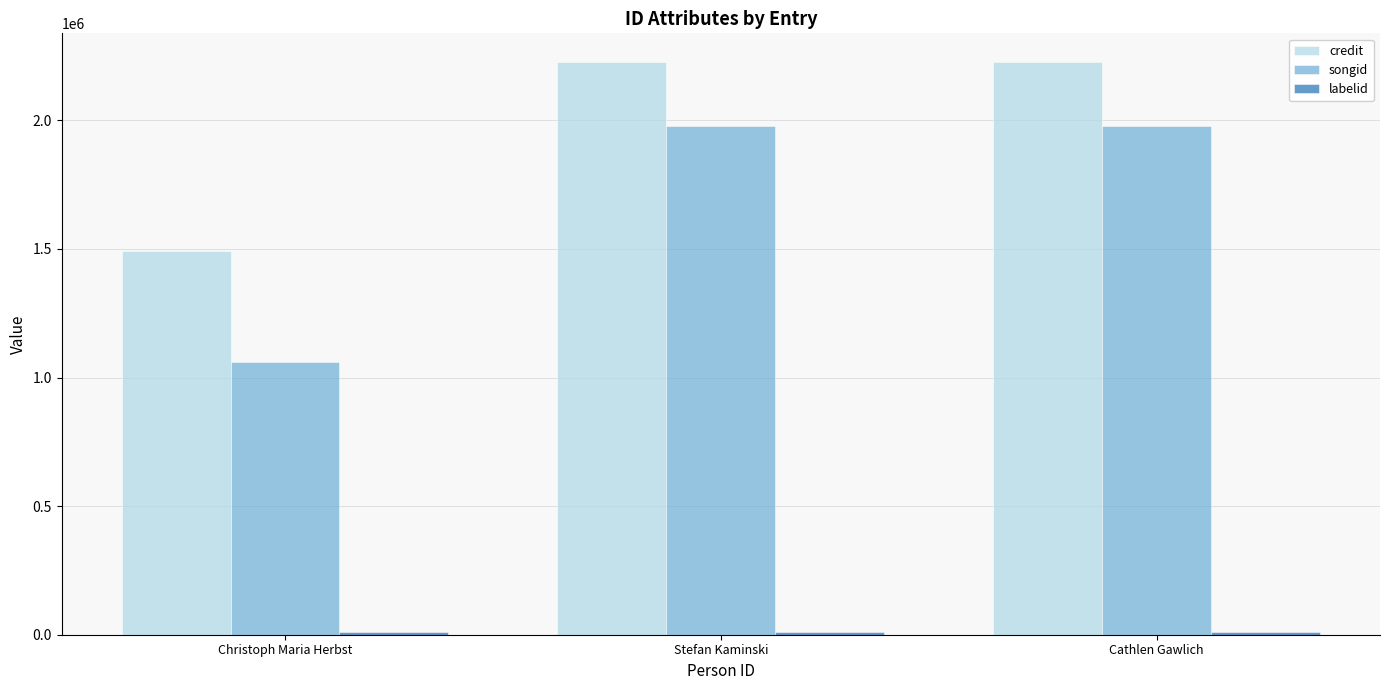

Is it true that credit equals 2227088 at Stefan Kaminski?

True